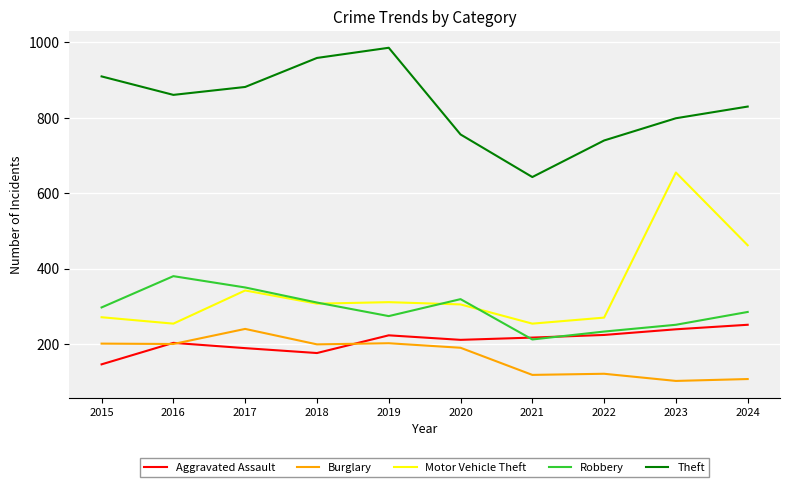

What is the approximate value of Burglary at 2017?

240